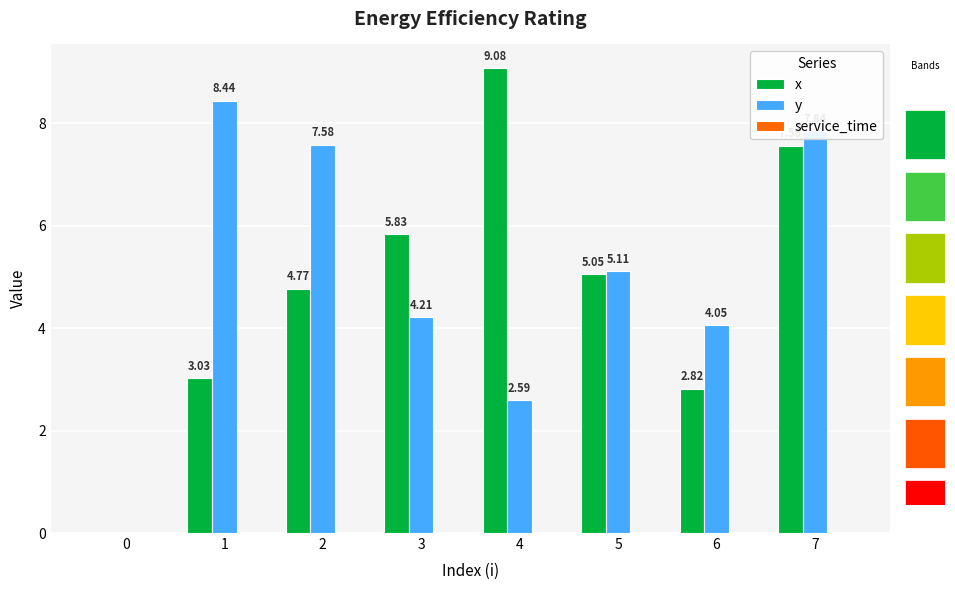

Reading left to right, list all the values displayed in this chart.

x: 0=0.0	1=3.0	2=4.8	3=5.8	4=9.1	5=5.0	6=2.8	7=7.6
y: 0=0.0	1=8.4	2=7.6	3=4.2	4=2.6	5=5.1	6=4.0	7=7.8
service_time: 0=0.0	1=0.0	2=0.0	3=0.0	4=0.0	5=0.0	6=0.0	7=0.0